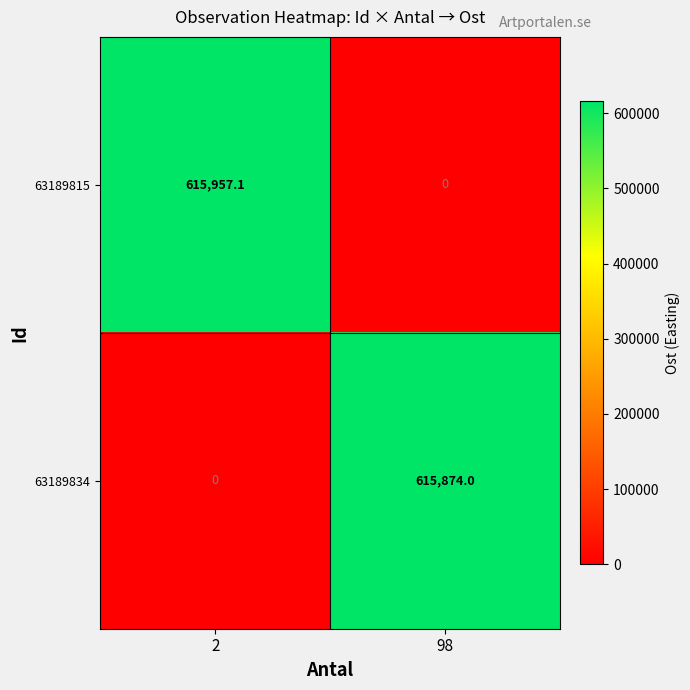

The 63189834 series shows -222157.5 at 2. True or false?

False